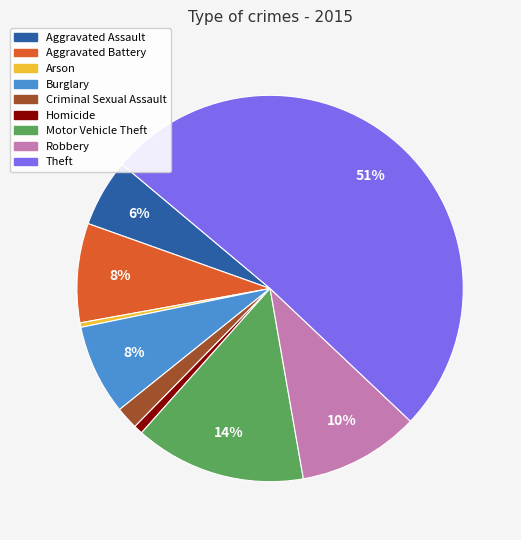

Combined, do Arson and Burglary account for over 50%?

No